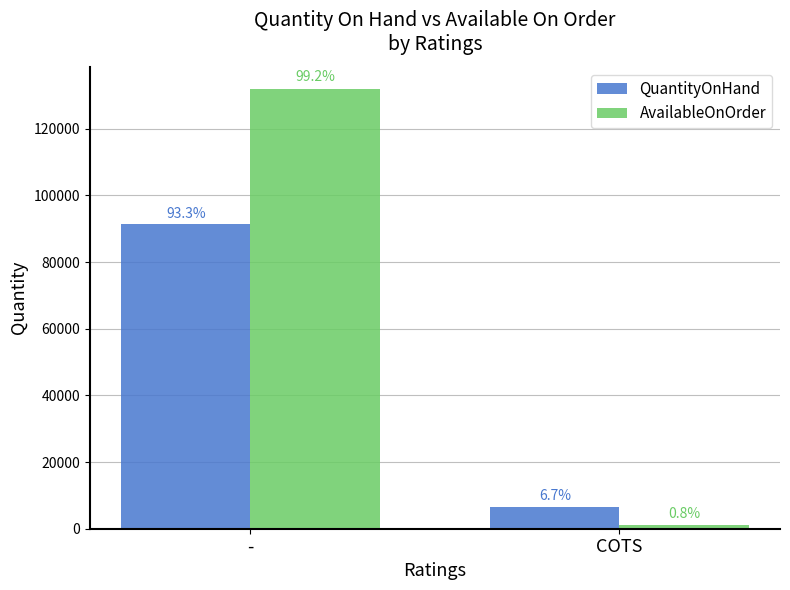

What are all the series names shown in the legend?

QuantityOnHand, AvailableOnOrder